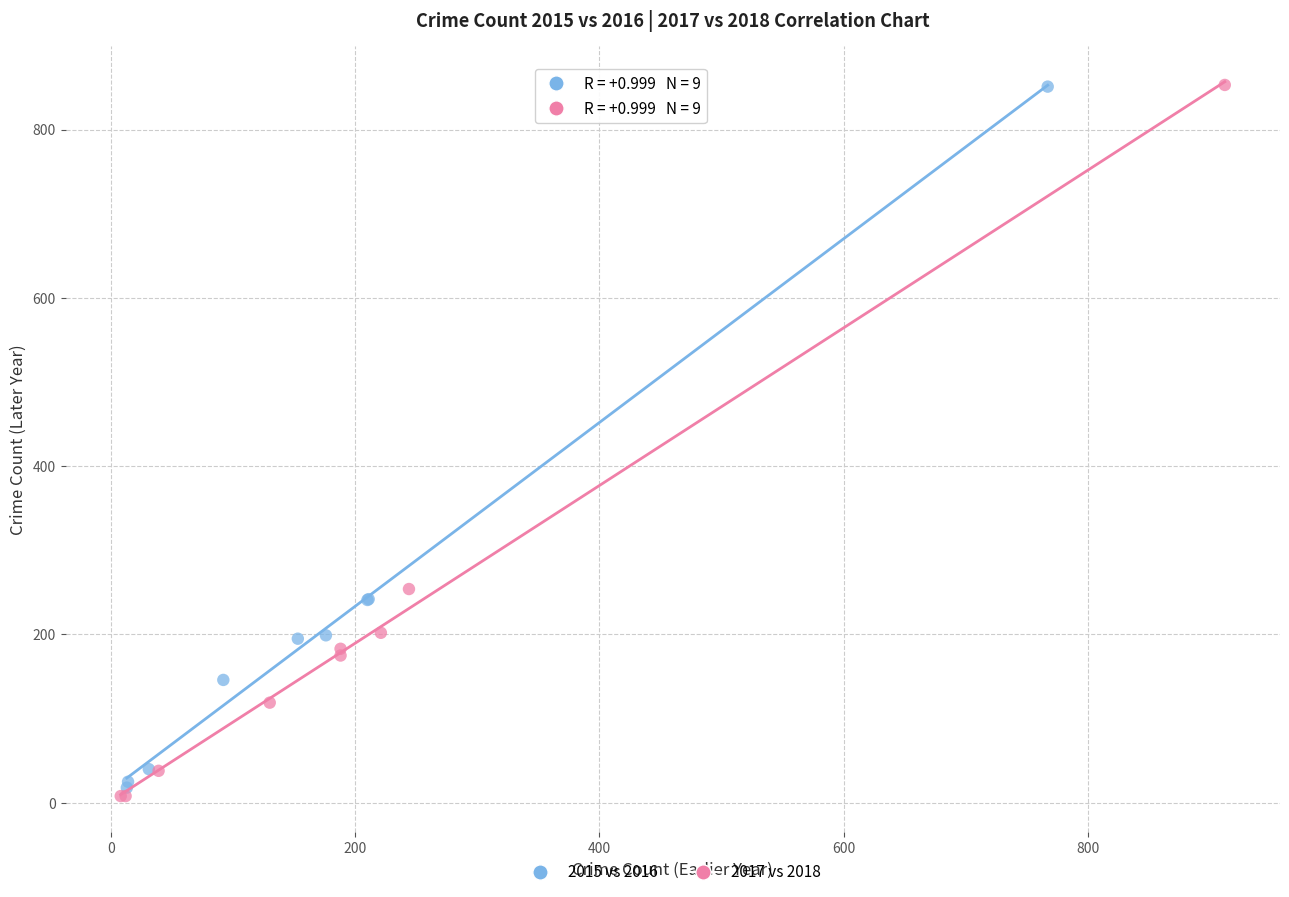

Which series has the largest Y range (max minus min)?

2017 vs 2018